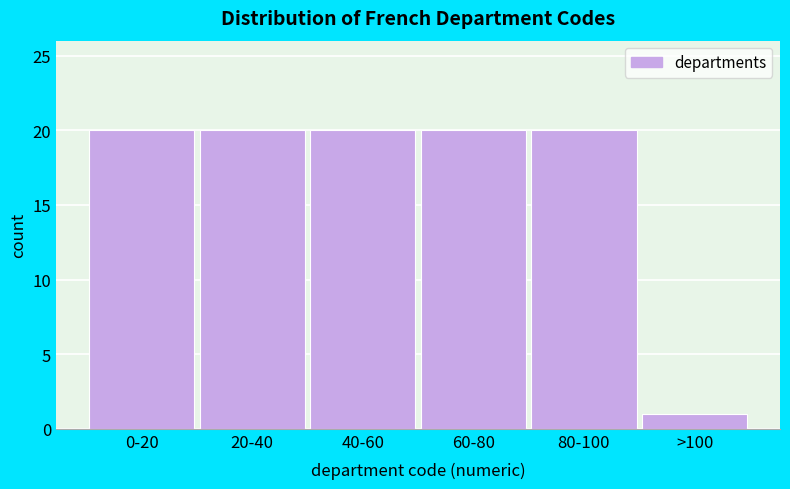

Reading right to left, extract all data points from this chart.

1	20	20	20	20	20